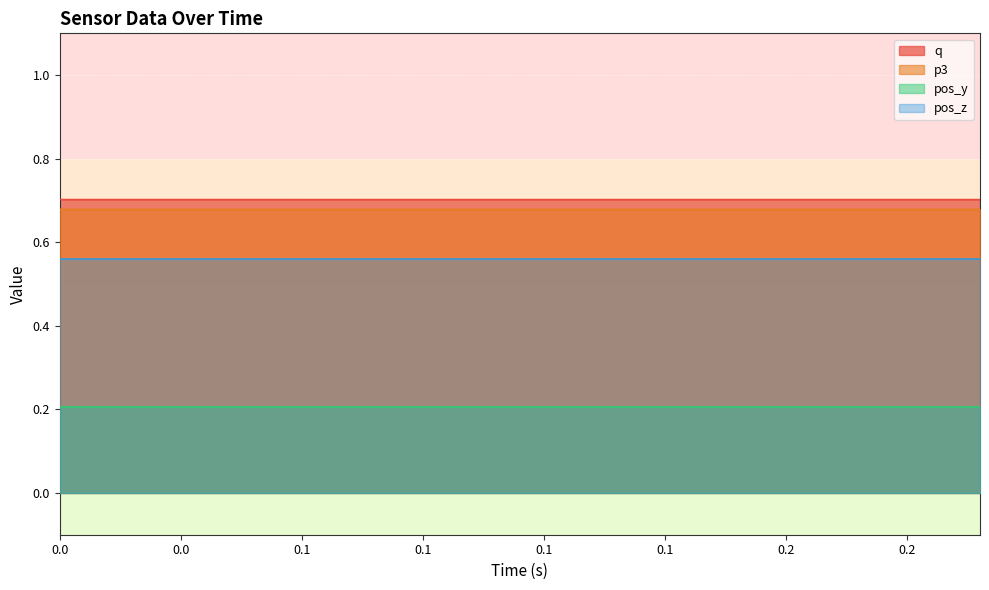

List the series in order of their peak value, highest first.

q, p3, pos_z, pos_y